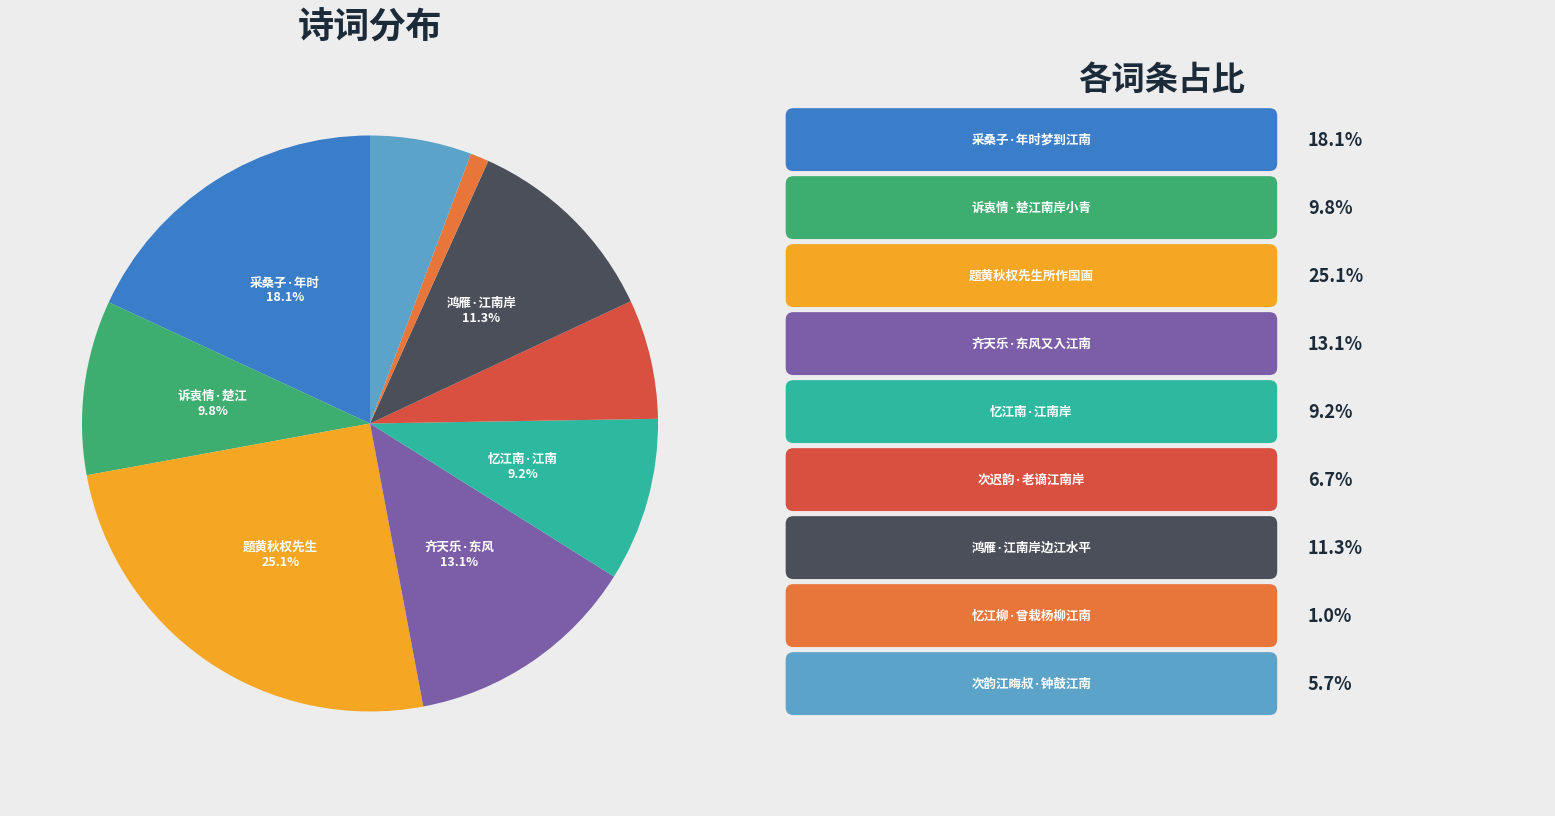

Count the number of slices in the pie.

9